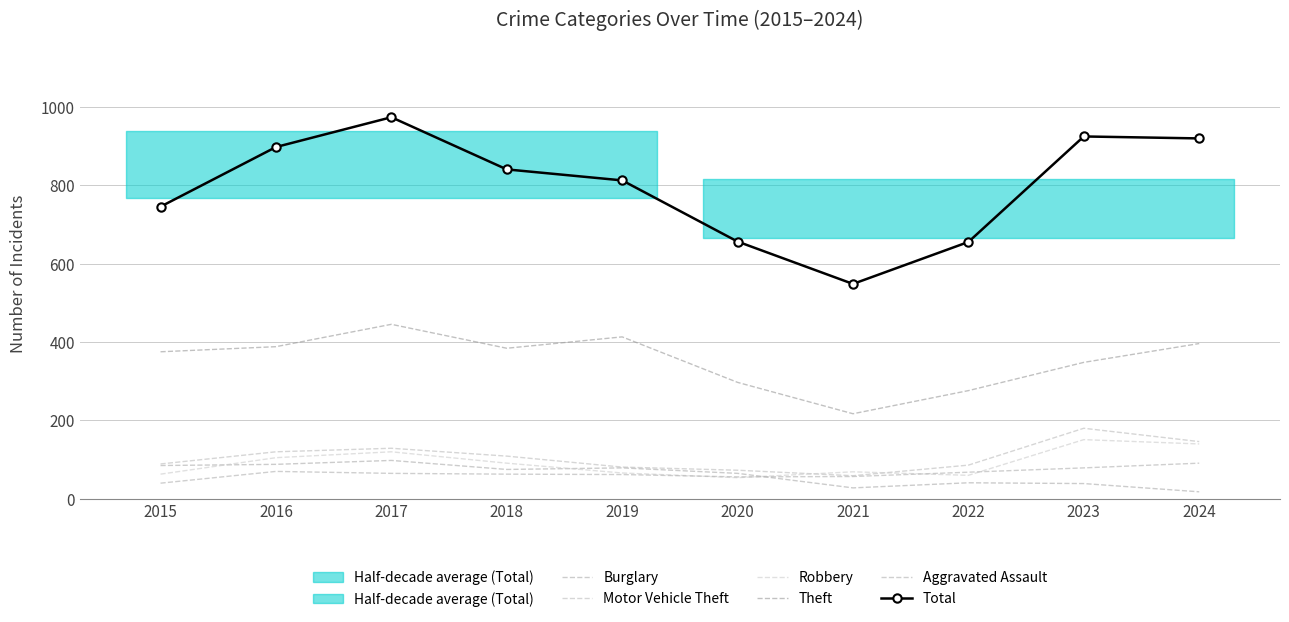

Where does the Motor Vehicle Theft series first go above 109?

2016